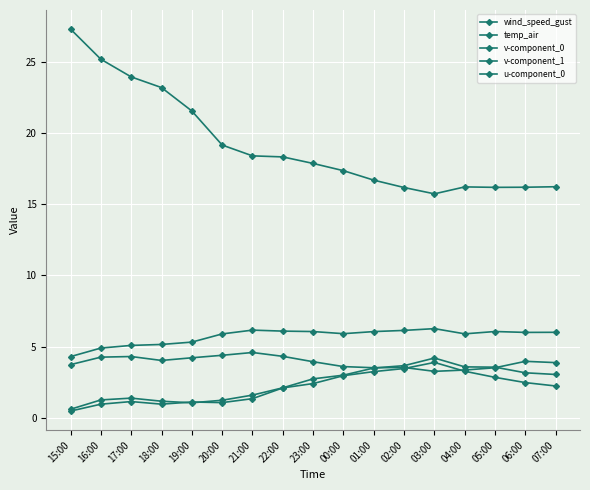

What is the smallest value displayed?

0.5